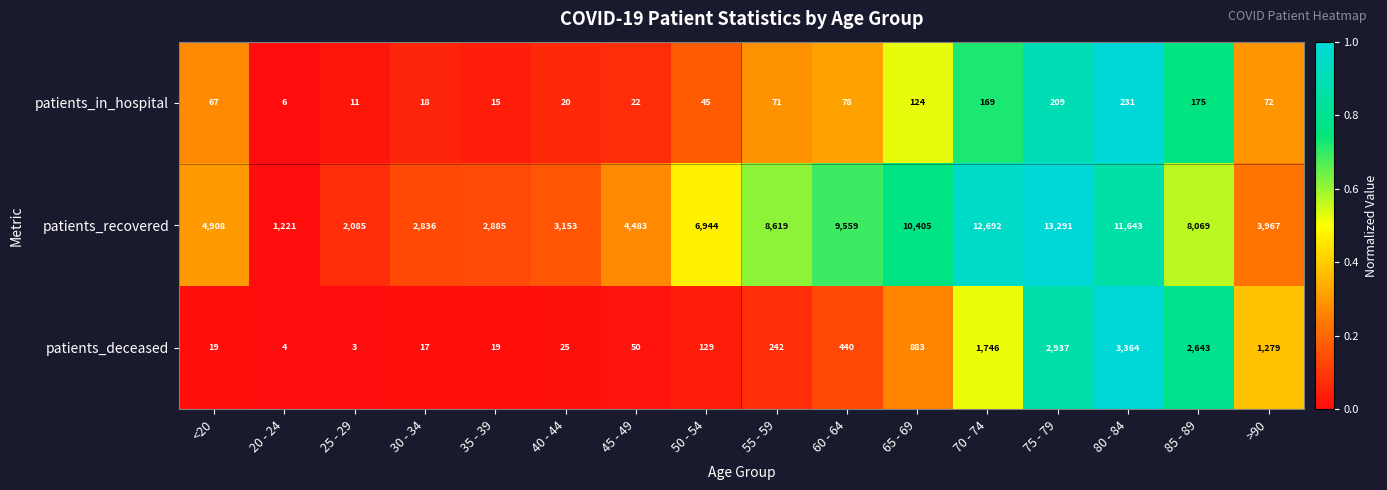

At how many categories does at least one series exceed 8187?

6